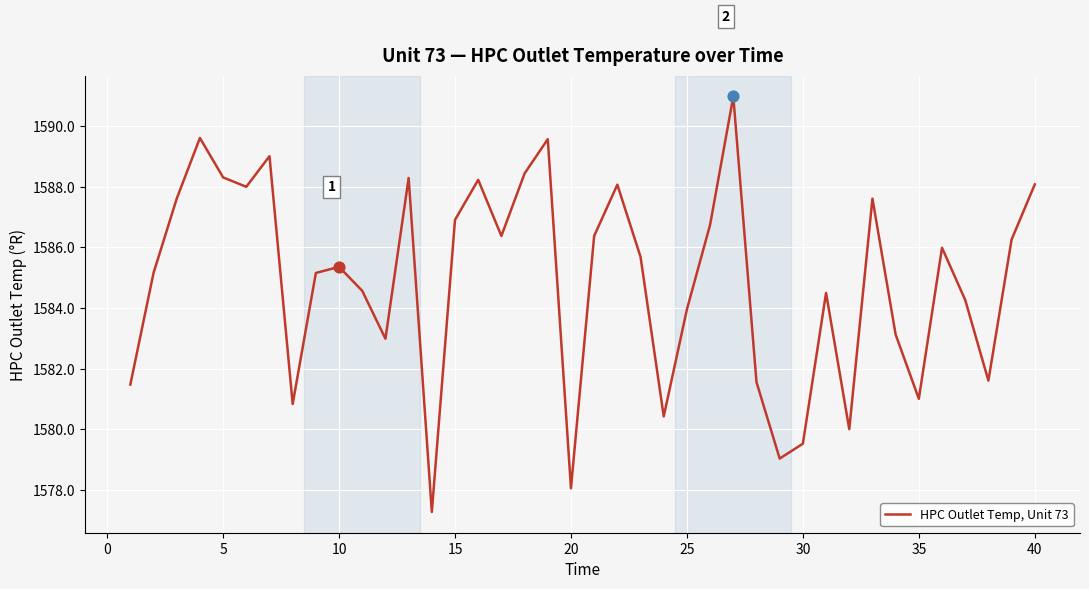

What is the greatest value displayed?

1591.0